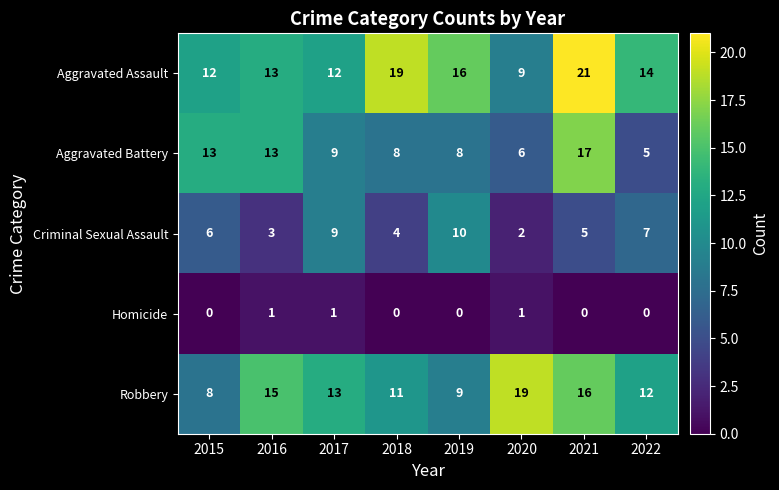

What is the sum of the Criminal Sexual Assault values at 2015 and 2017?

15